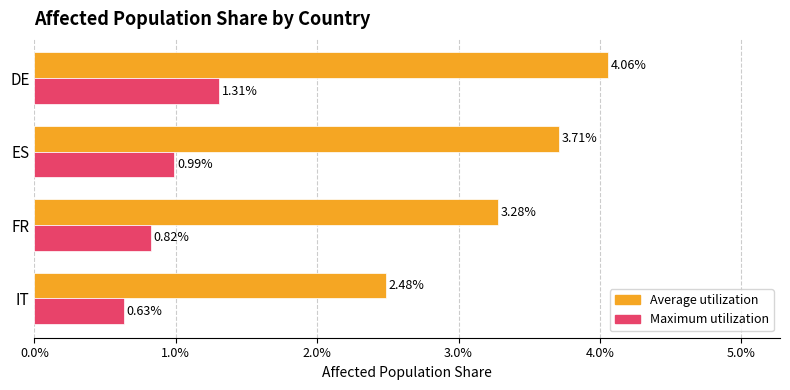

Which series has the widest spread of values?

Average utilization